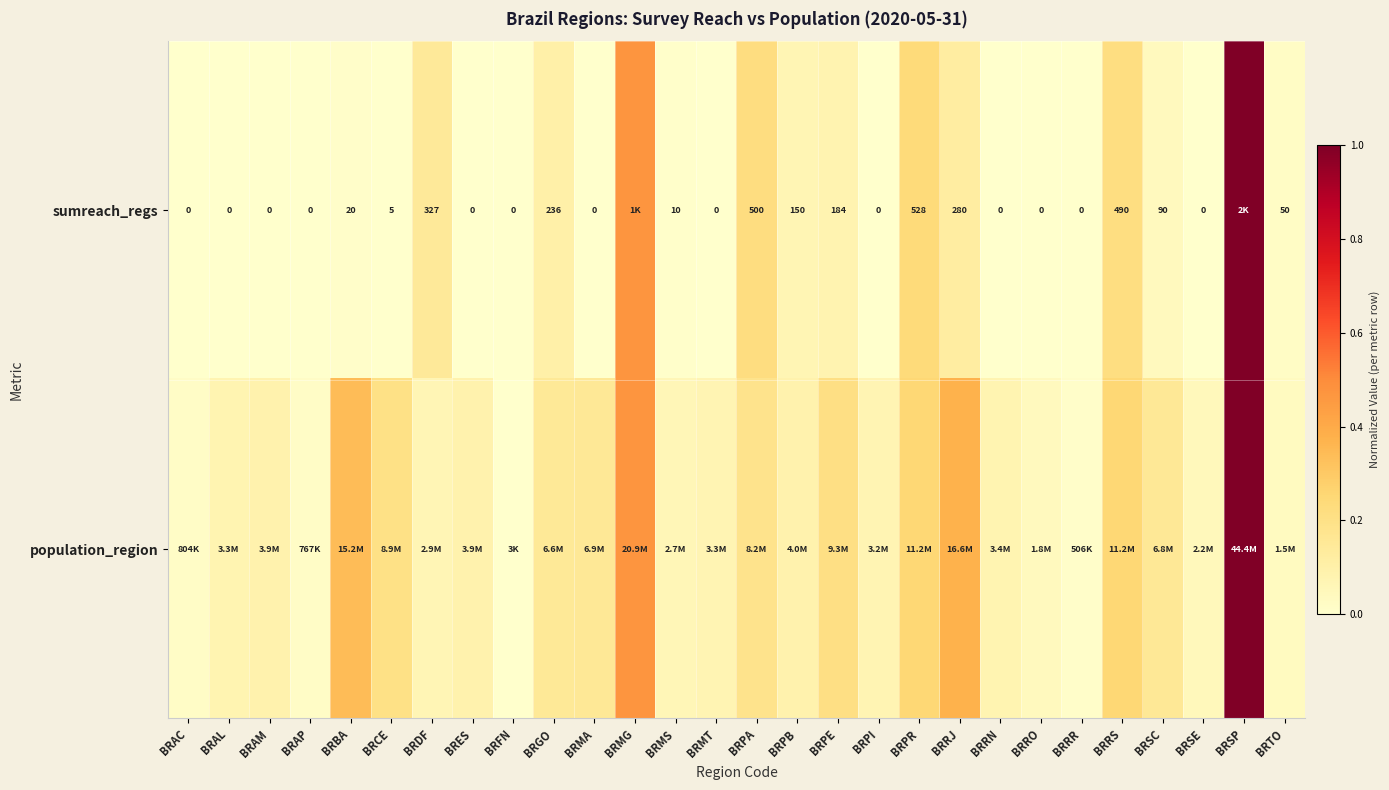

The value of sumreach_regs at BRPR is 0.1. True or false?

False